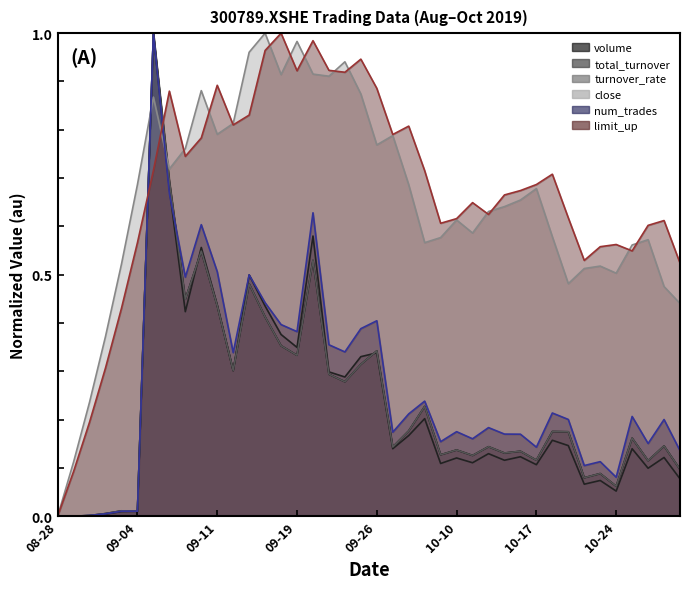

The value of volume at 2019-09-25 is 0.4. True or false?

False